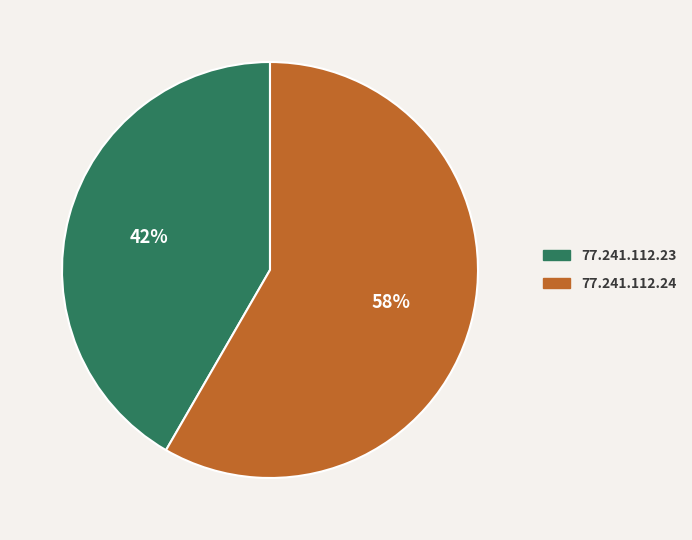

What percentage is the 77.241.112.24 slice, to the nearest percent?

58%